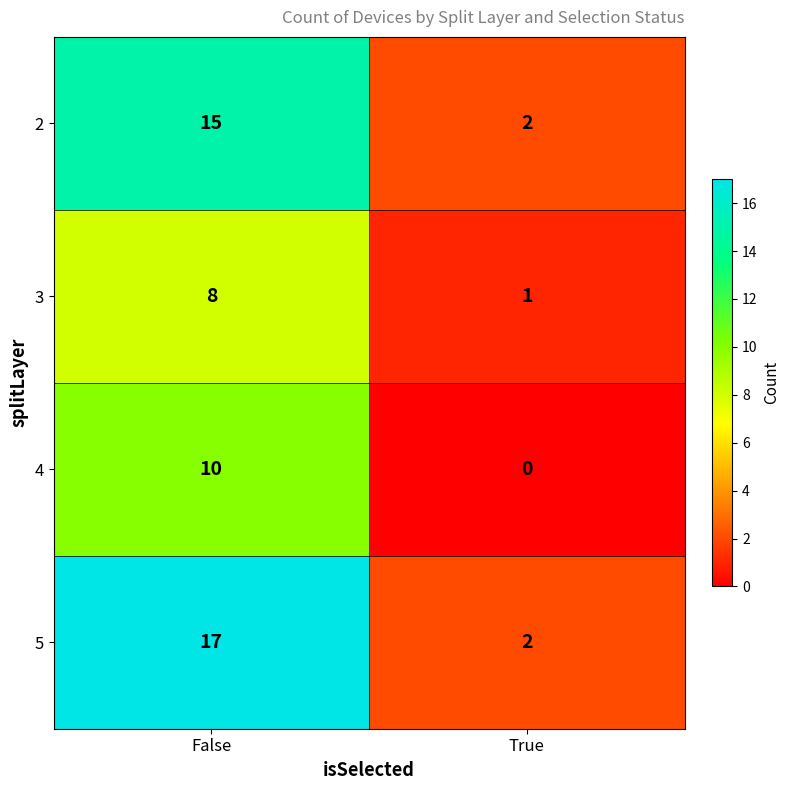

At how many categories does at least one series exceed 0?

2